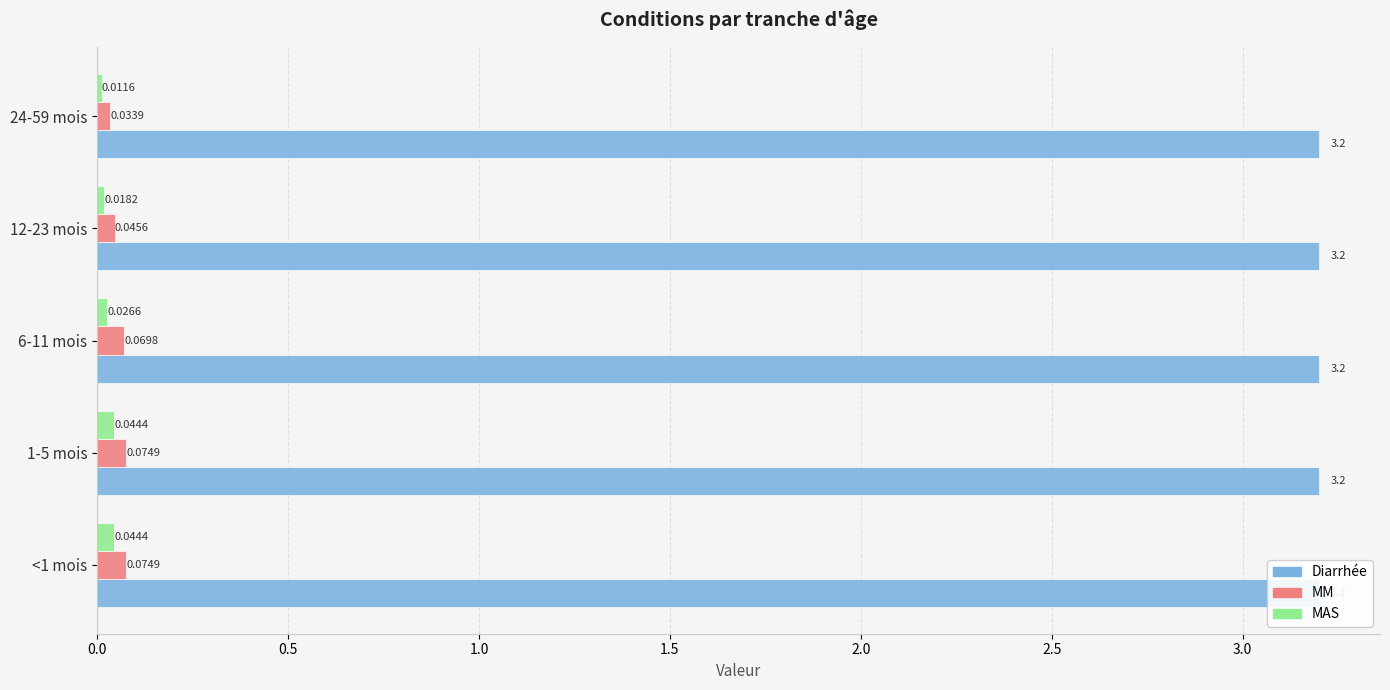

List the series in order of their peak value, lowest first.

MAS, MM, Diarrhée